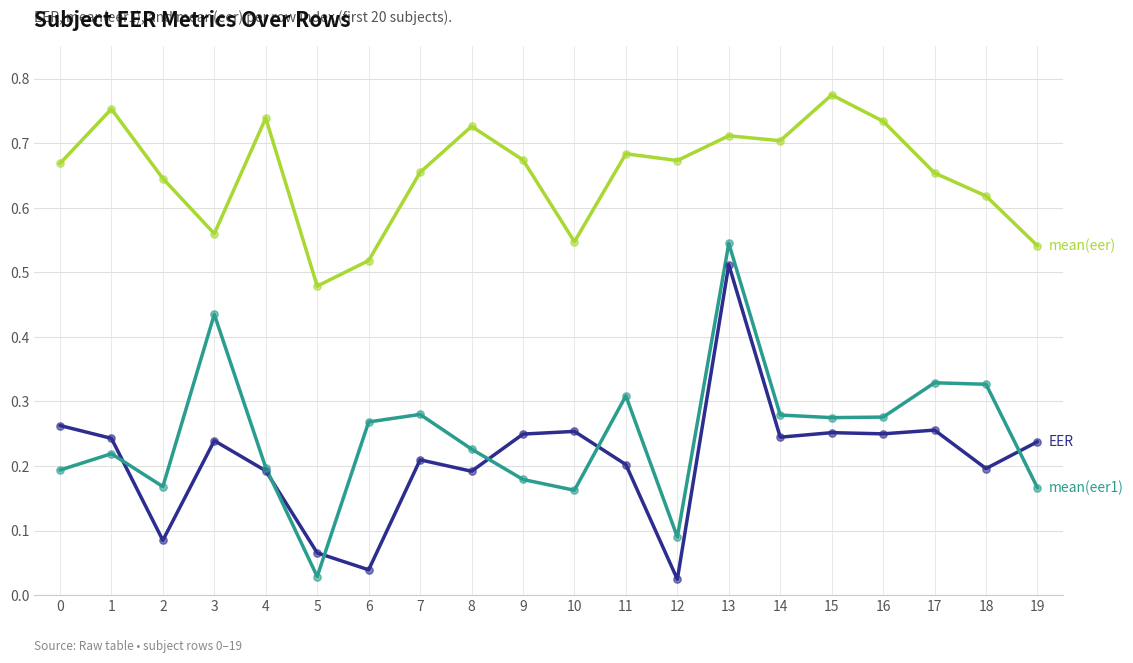

At which category does the chart reach its peak across all series?

15